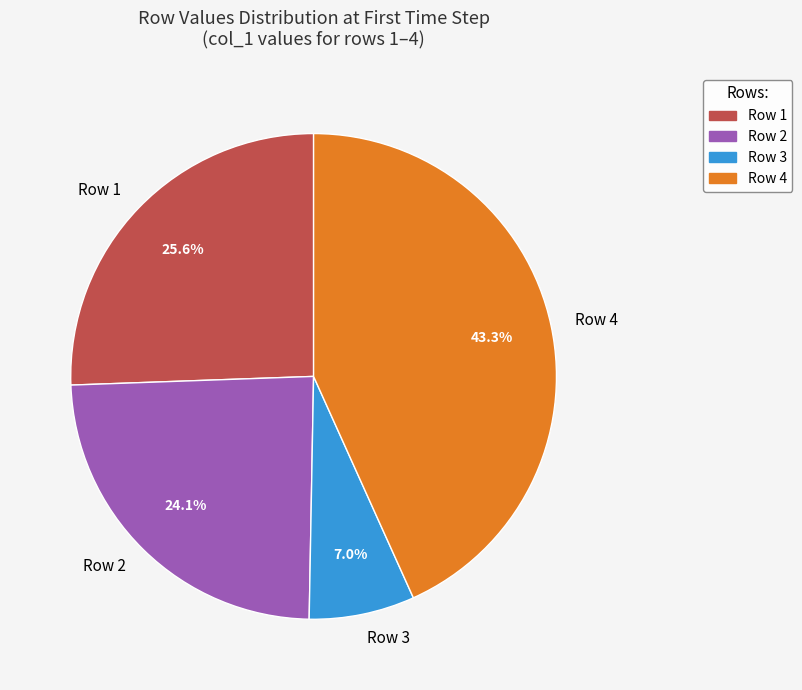

Which category has the biggest portion of the pie?

Row 4